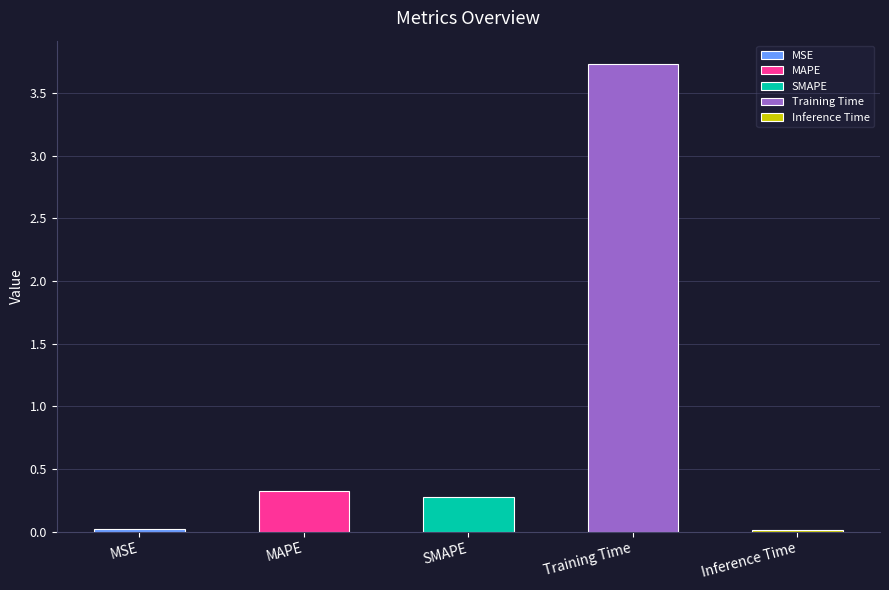

Are the bars horizontal?

No